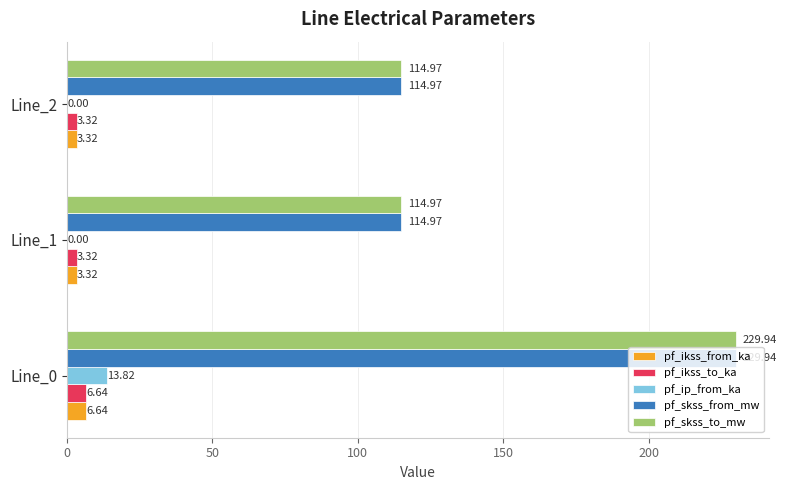

What is the total value across all series at Line_2?

236.6